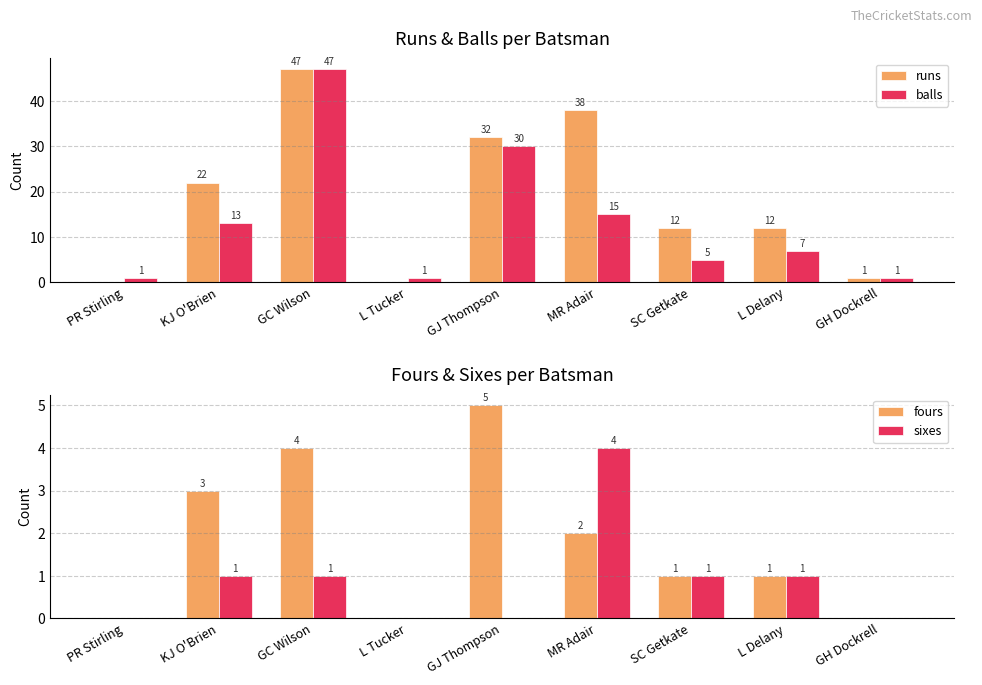

What are all the series names shown in the legend?

runs, balls, fours, sixes